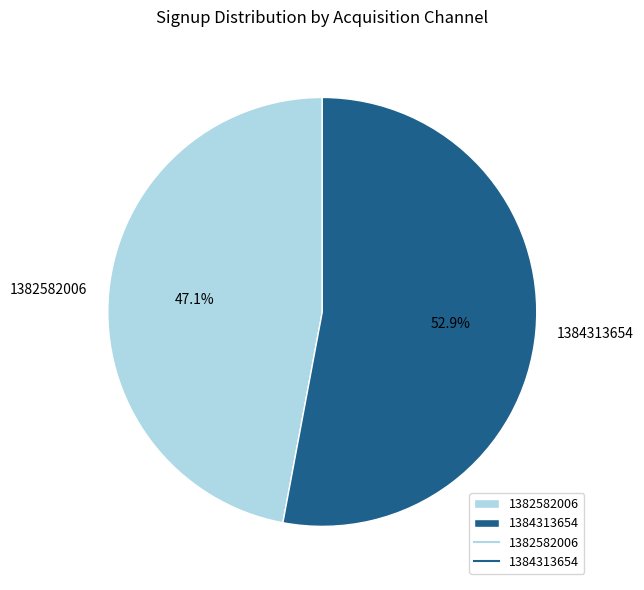

Which category has the biggest portion of the pie?

1384313654